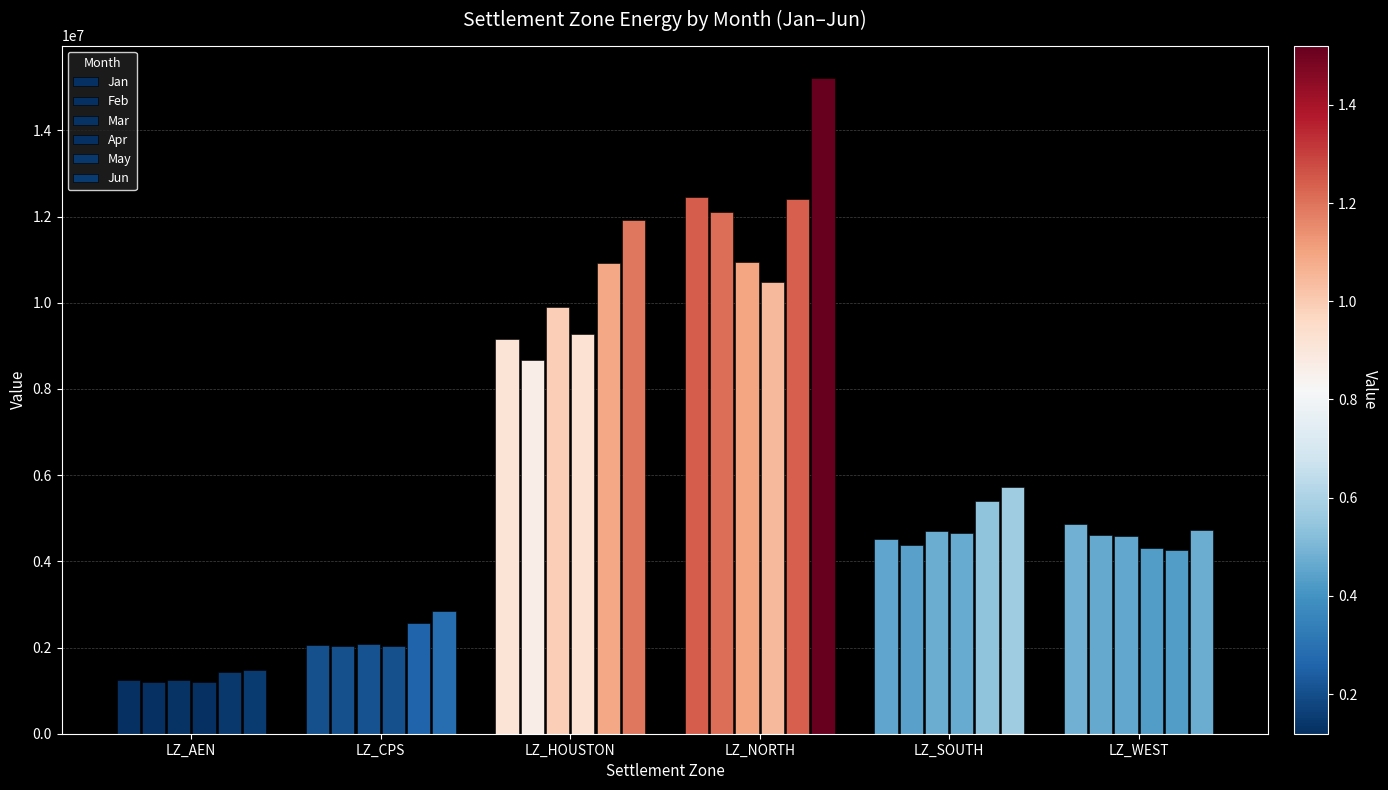

List the labels in order of Jan value, largest first.

LZ_NORTH, LZ_HOUSTON, LZ_WEST, LZ_SOUTH, LZ_CPS, LZ_AEN